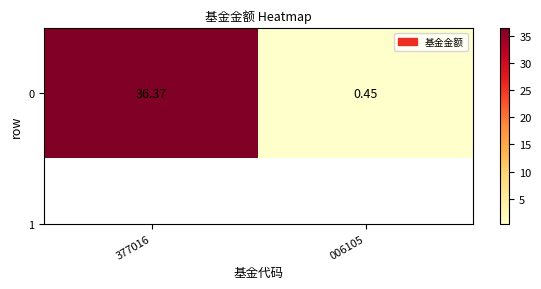

Count the number of values greater than 36.

1